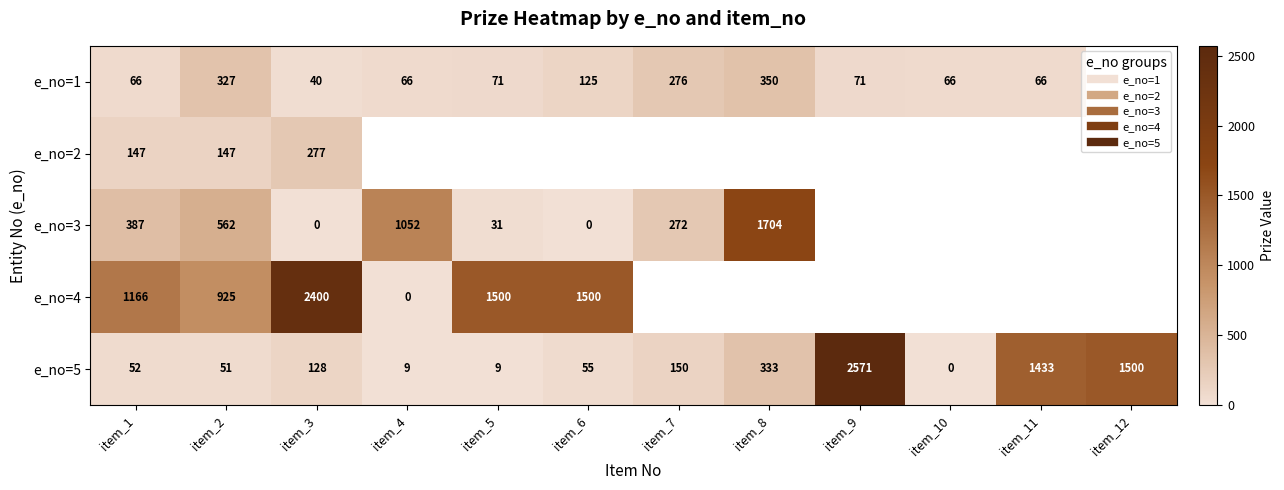

How many series are shown in this chart?

5